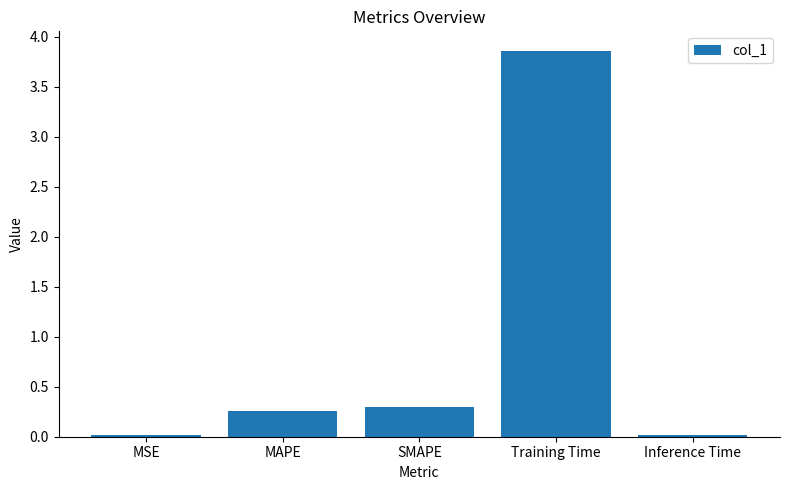

The chart shows a value of 6.4 at Training Time. True or false?

False